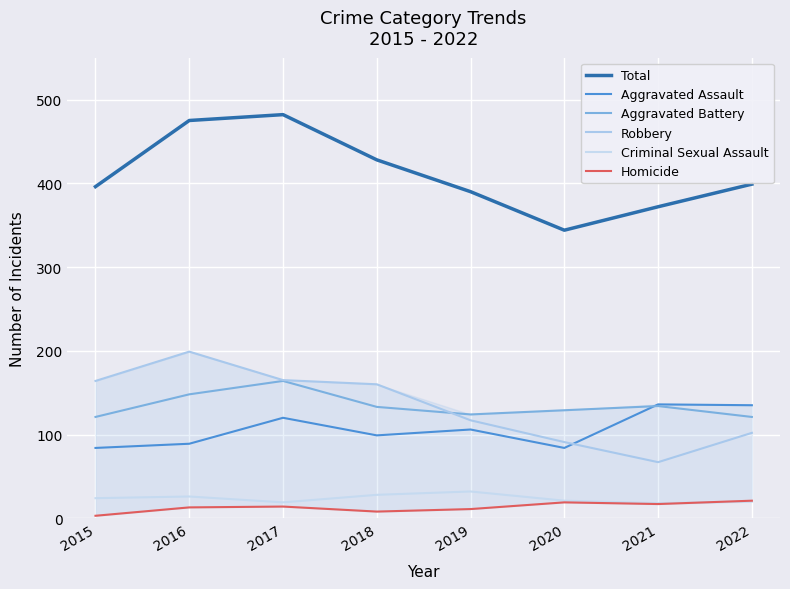

True or false: Aggravated Battery has more than 0 interior local peaks.

True